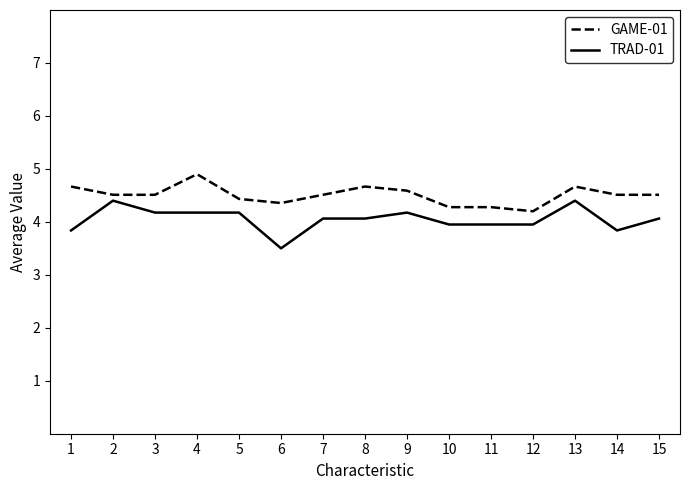

What is the difference between the highest and lowest values at 7?

0.4